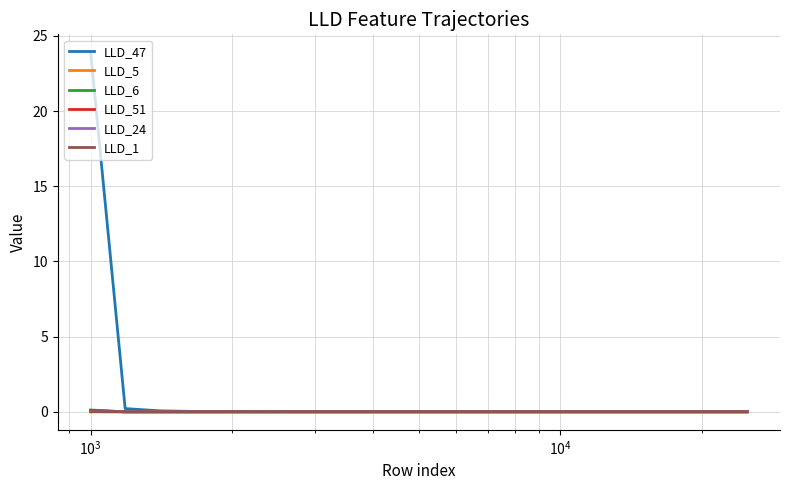

How many distinct data groups are displayed?

6